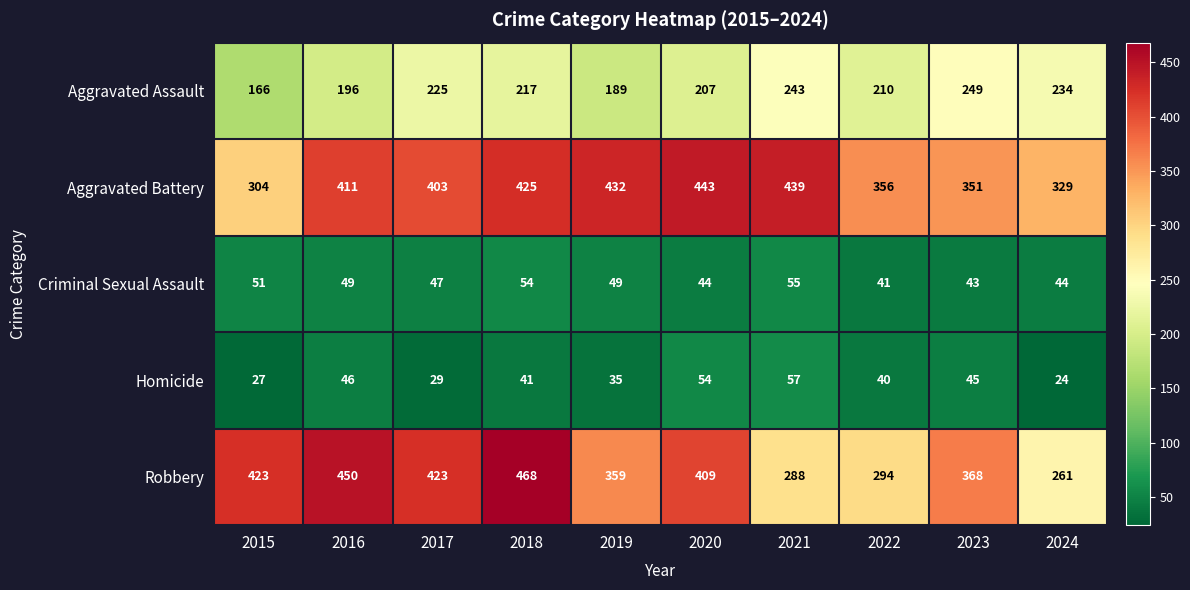

Which label corresponds to the smallest value in the chart?

2024